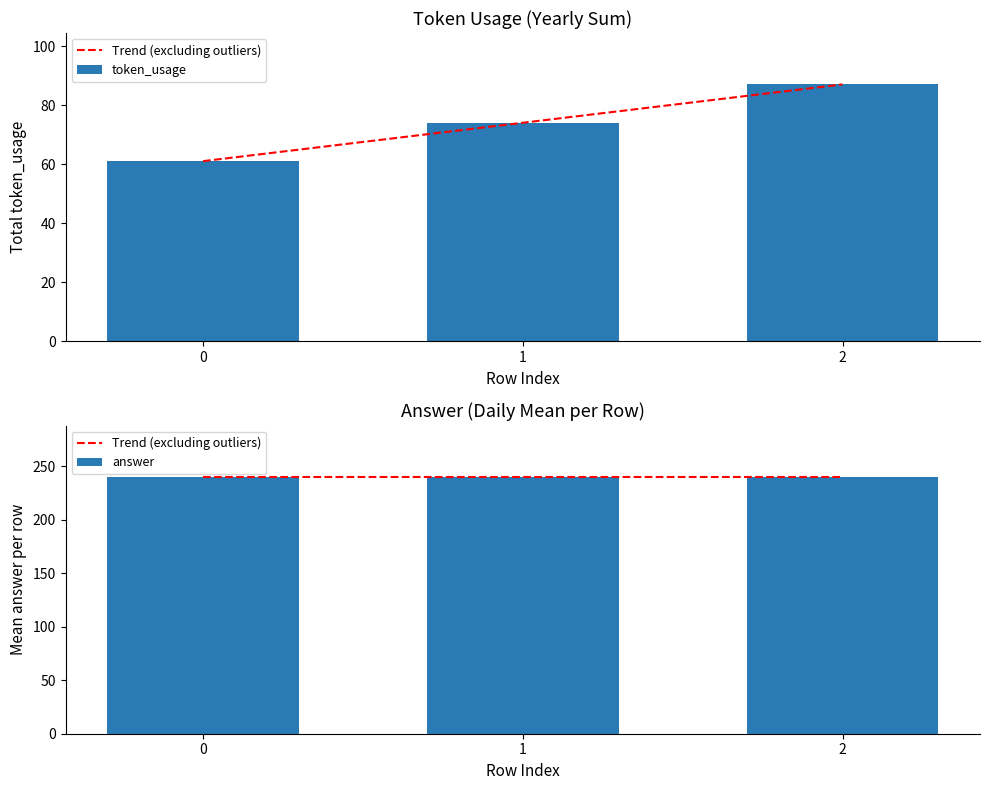

What is the difference between the values at 1 and 0?

13